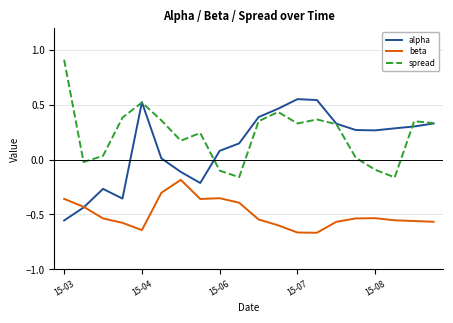

What is the greatest value displayed?

0.9